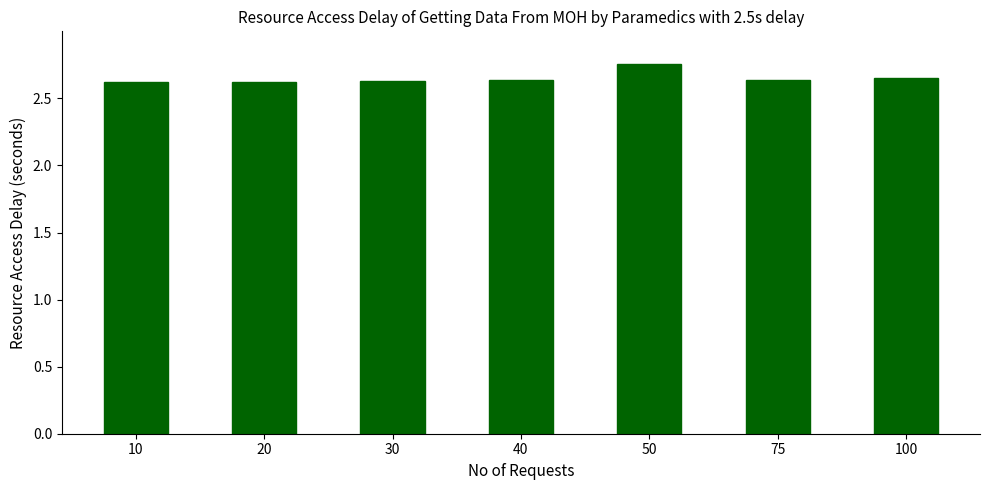

What is the sum of the values at 20 and 10?

5.2